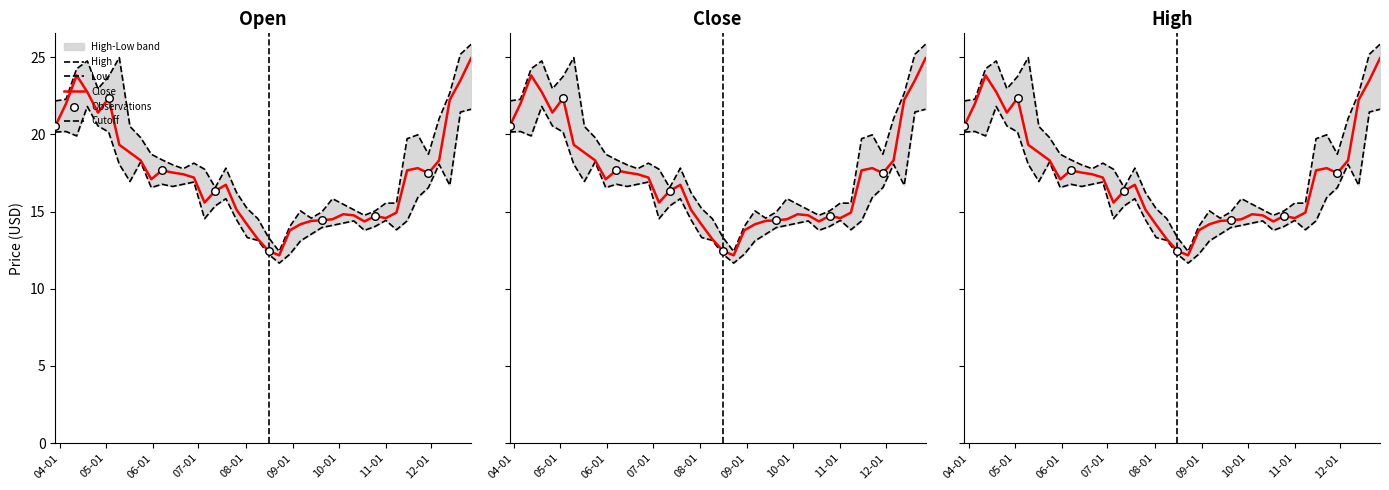

Is the value of High at 2004-03-29 greater than the value of Low at 2004-05-10?

Yes